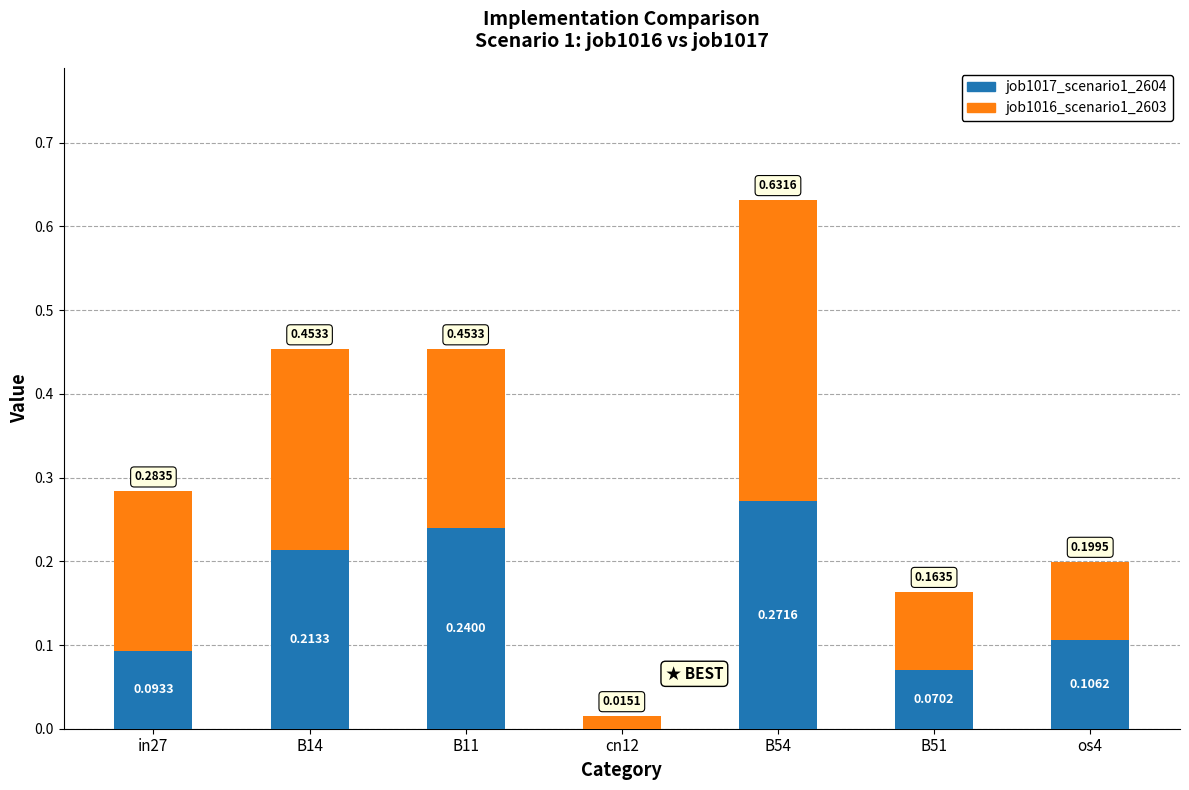

At which category is the sum across all series the highest?

B54